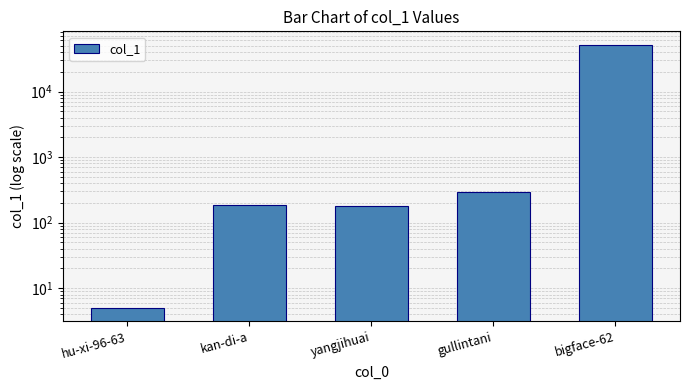

What is the value of the 4th bar from the left?

291